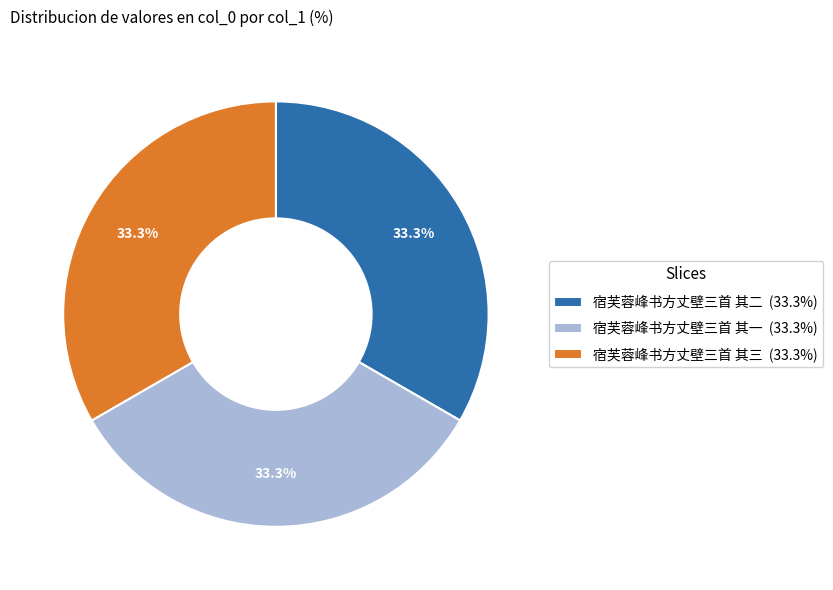

Count the number of slices in the pie.

3